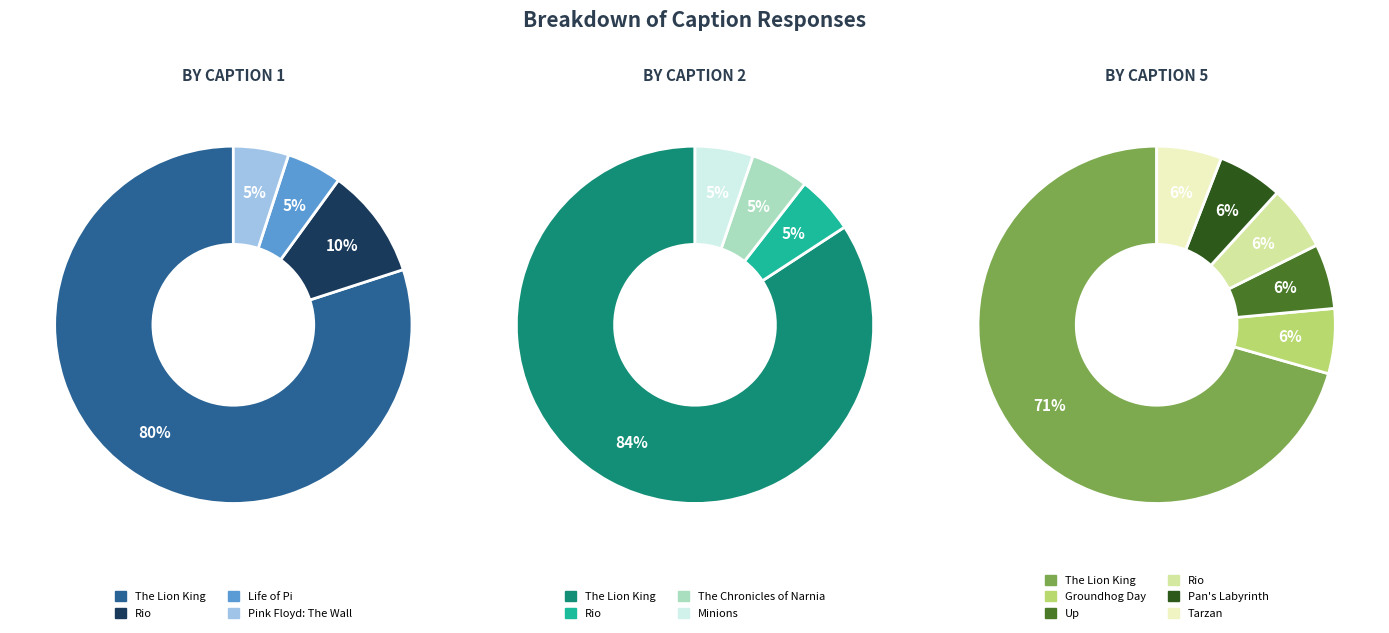

Count the number of slices in the pie.

4